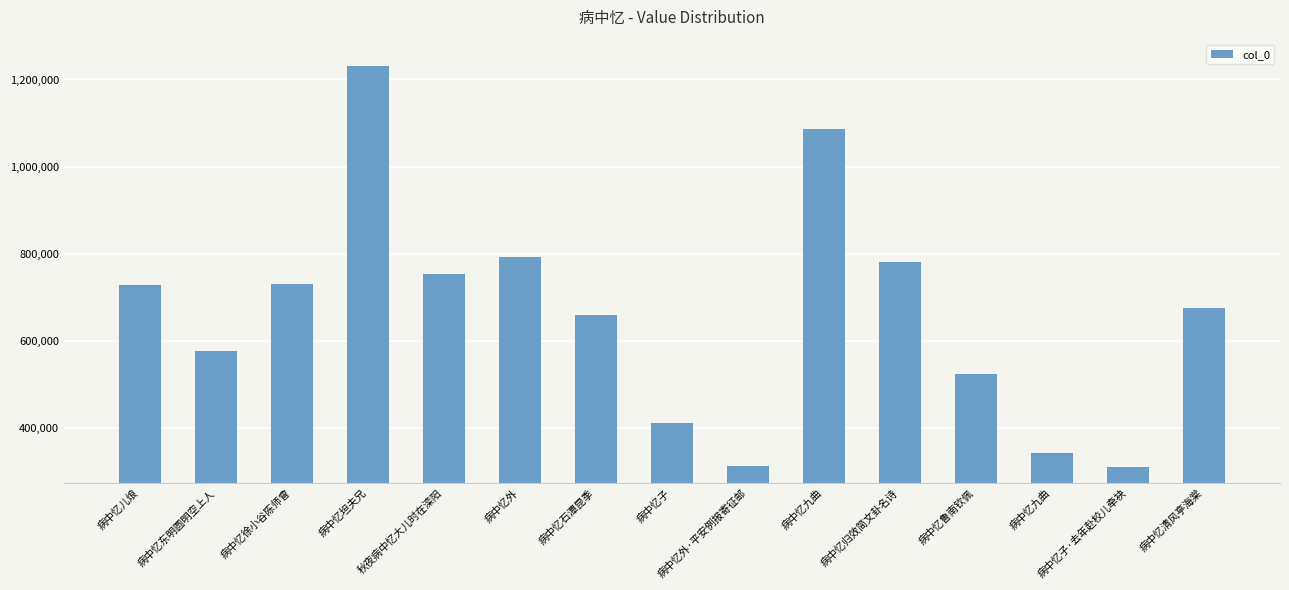

How many distinct data groups are displayed?

1